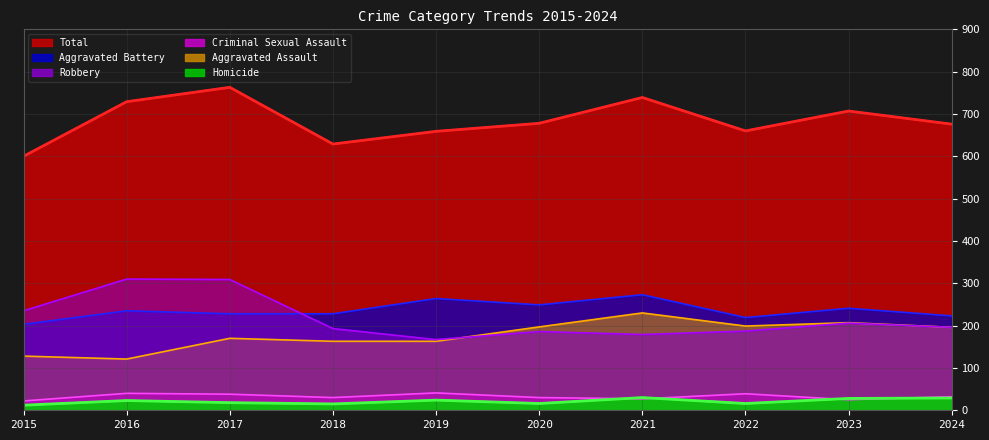

What is the sum of all Homicide values?

211